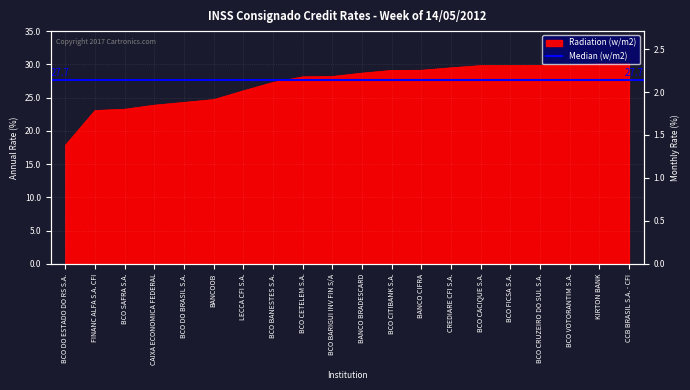

Count the number of categories in the chart.

20